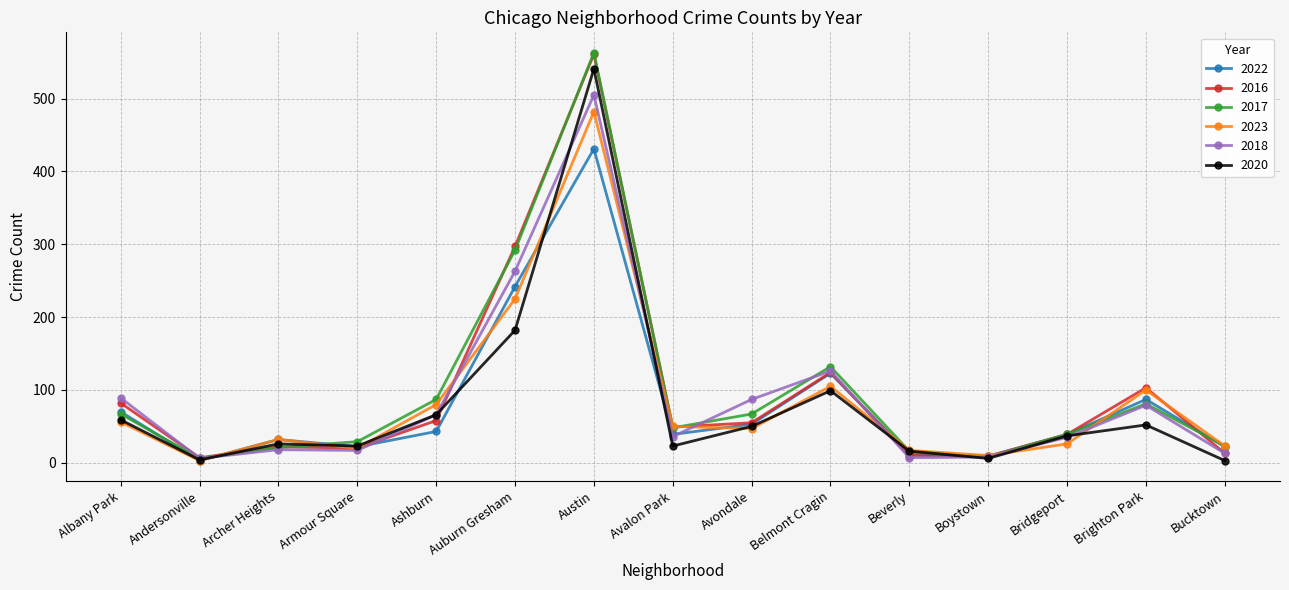

What is the average value of the 2017 series?

99